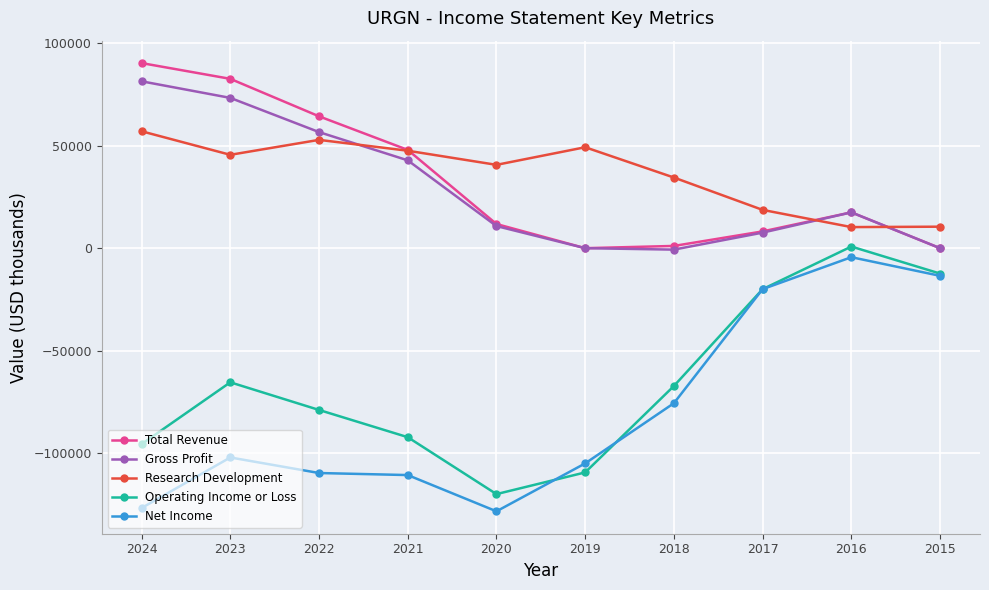

Is it true that Gross Profit equals 60069 at 2021?

False